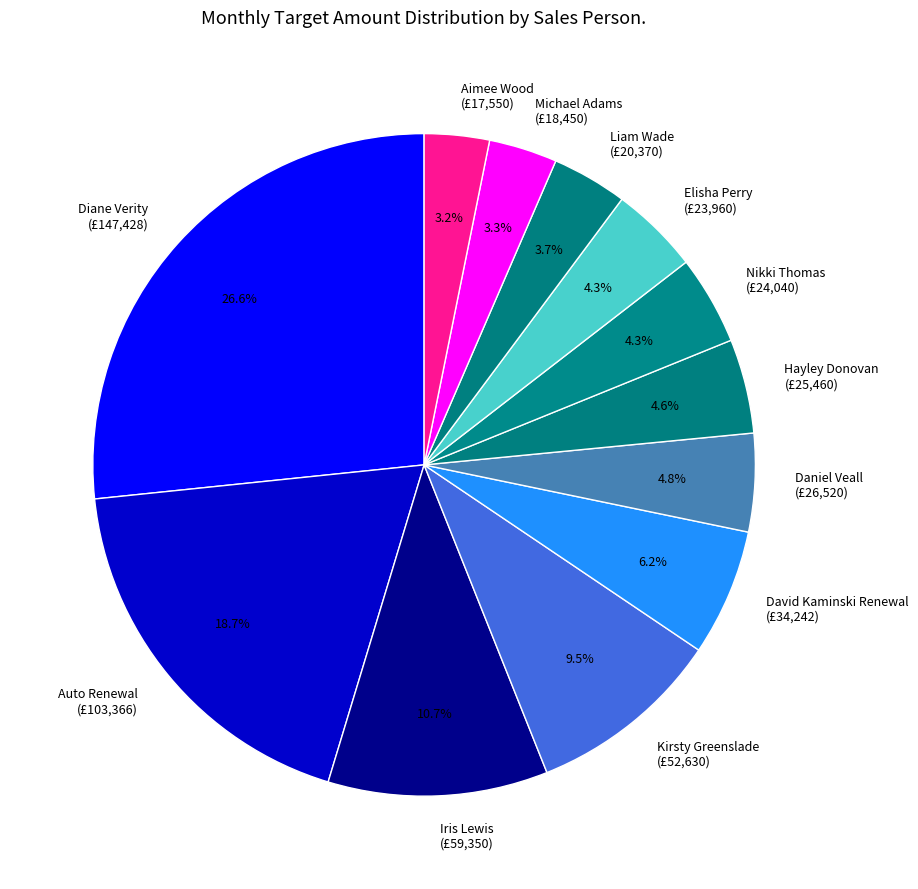

Which has a higher value, Daniel Veall (£26,520) or Michael Adams (£18,450)?

Daniel Veall (£26,520)